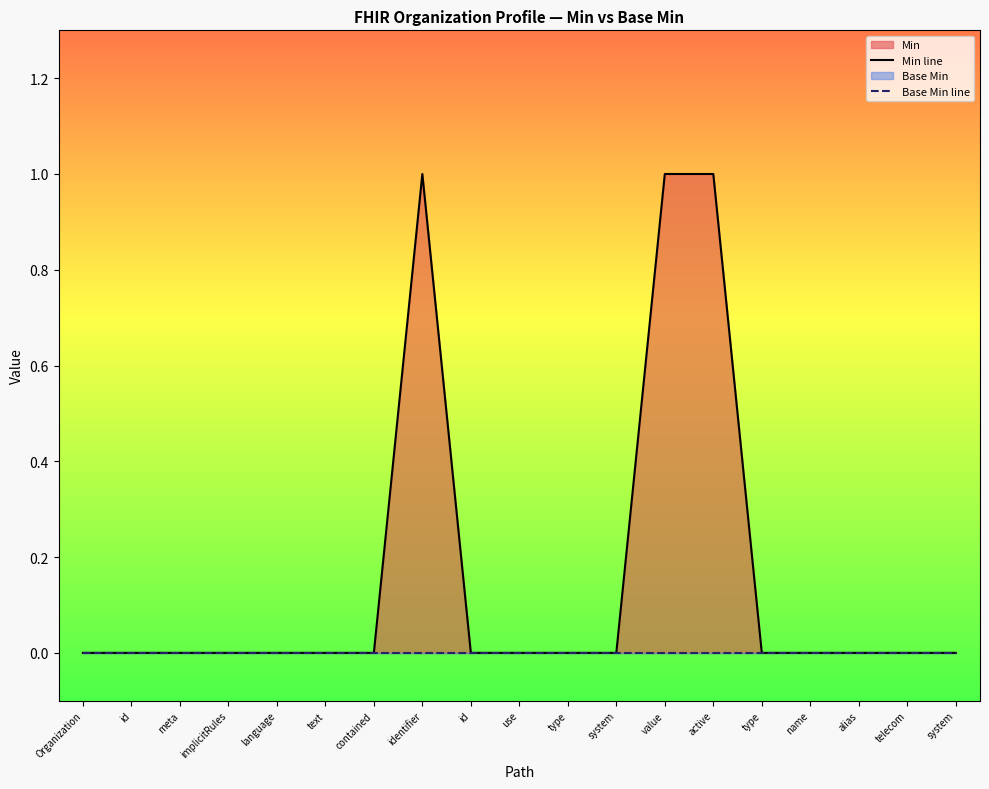

Where is Min line nearest to the value 0?

Organization